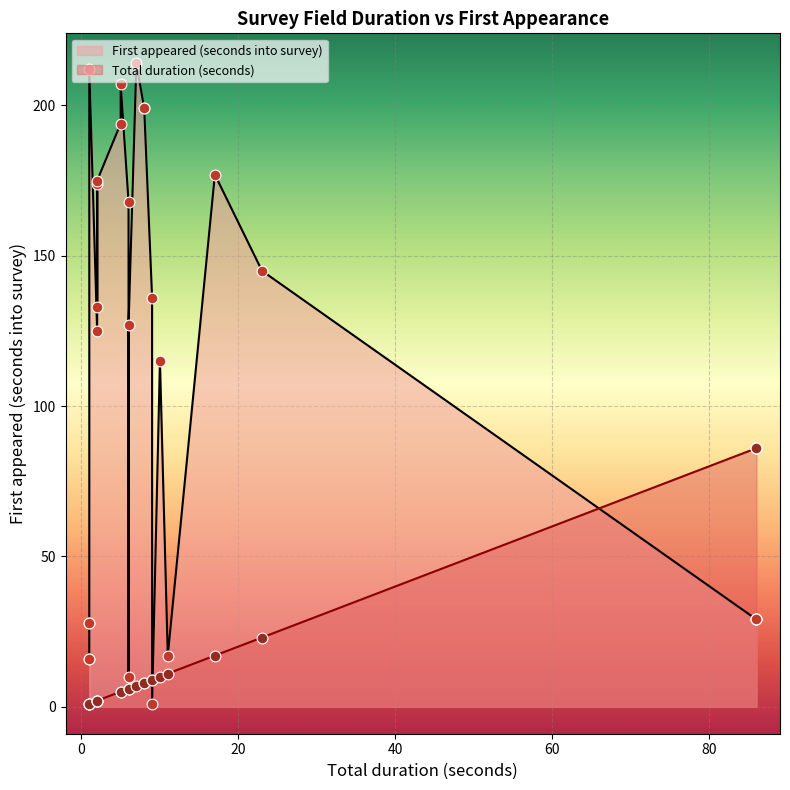

What are all the series names shown in the legend?

Total duration (seconds), First appeared (seconds into survey)